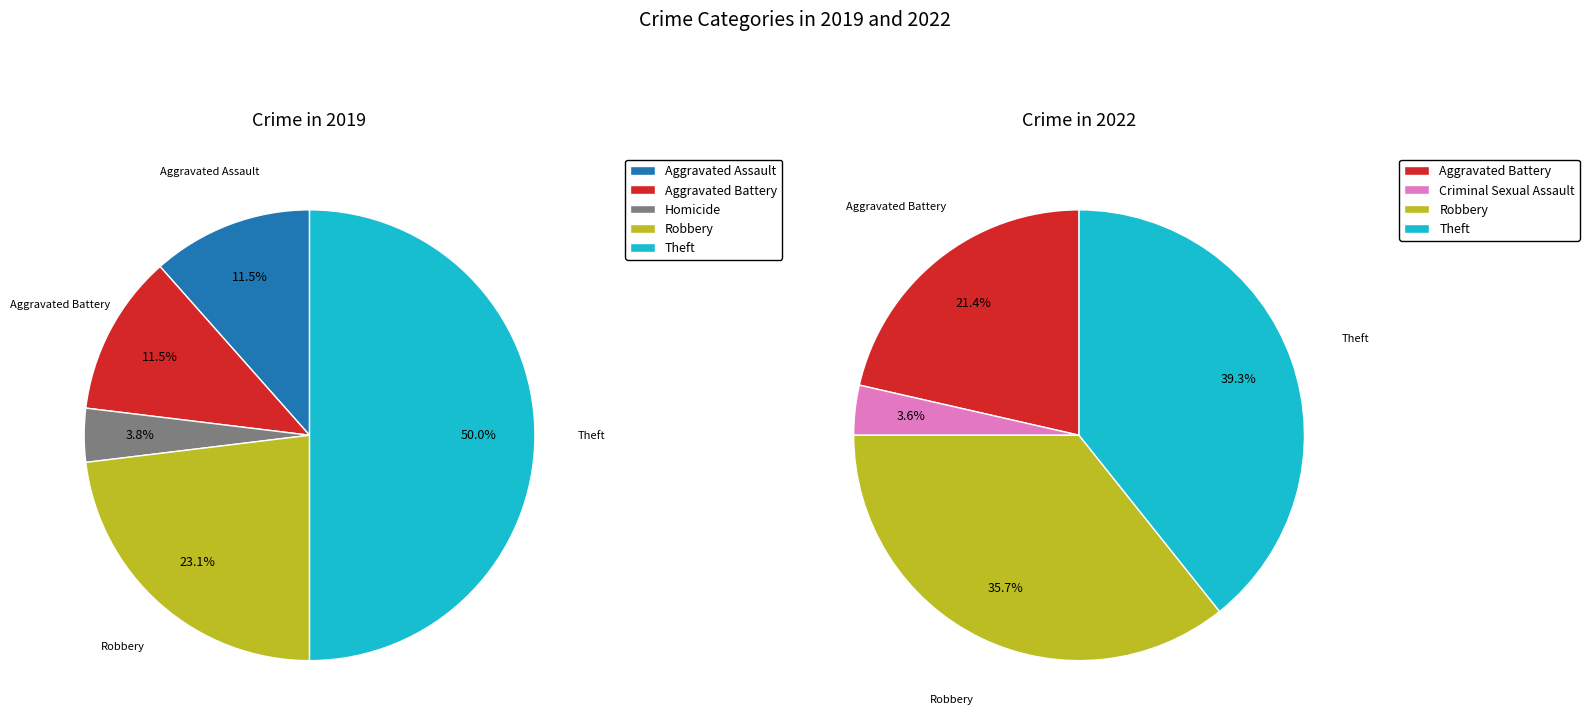

Between 6 and 5, which is larger?

6